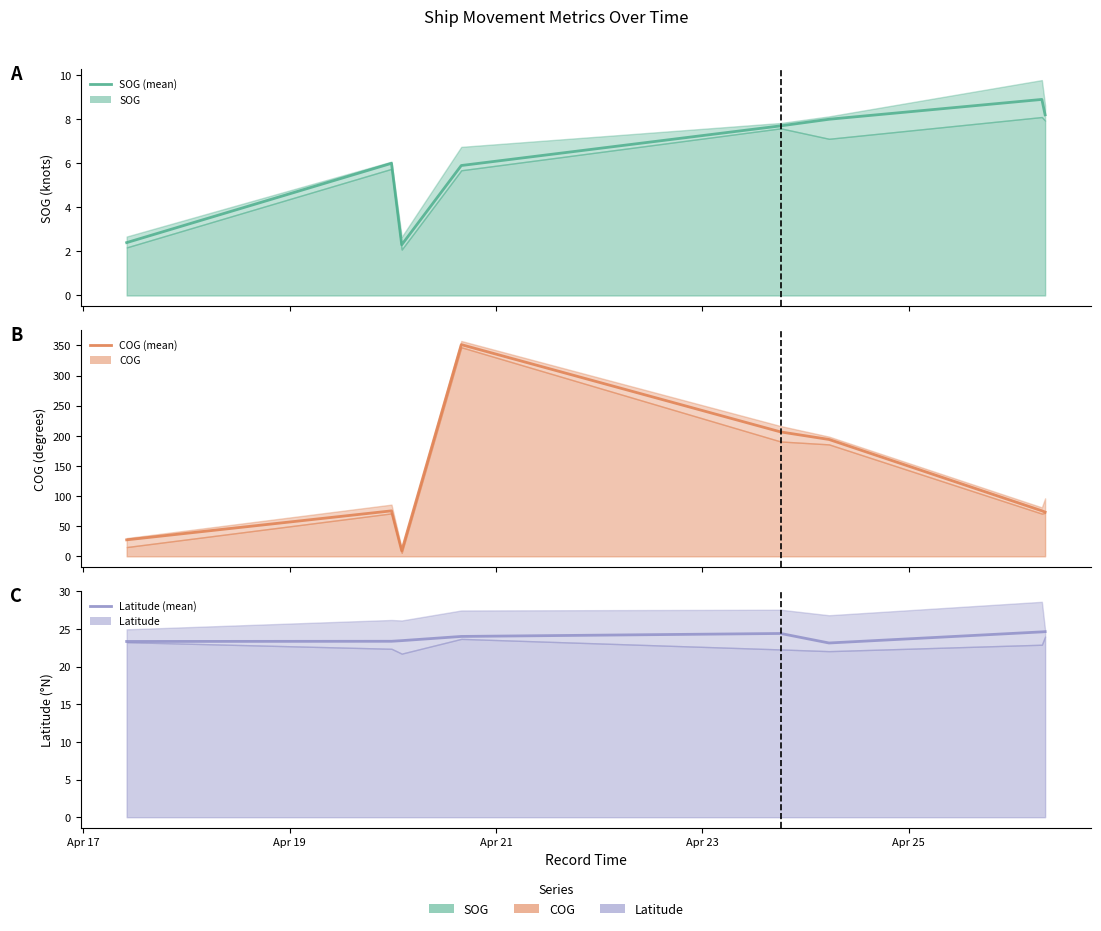

What is the value of the SOG point at the 4th from the left?

5.9